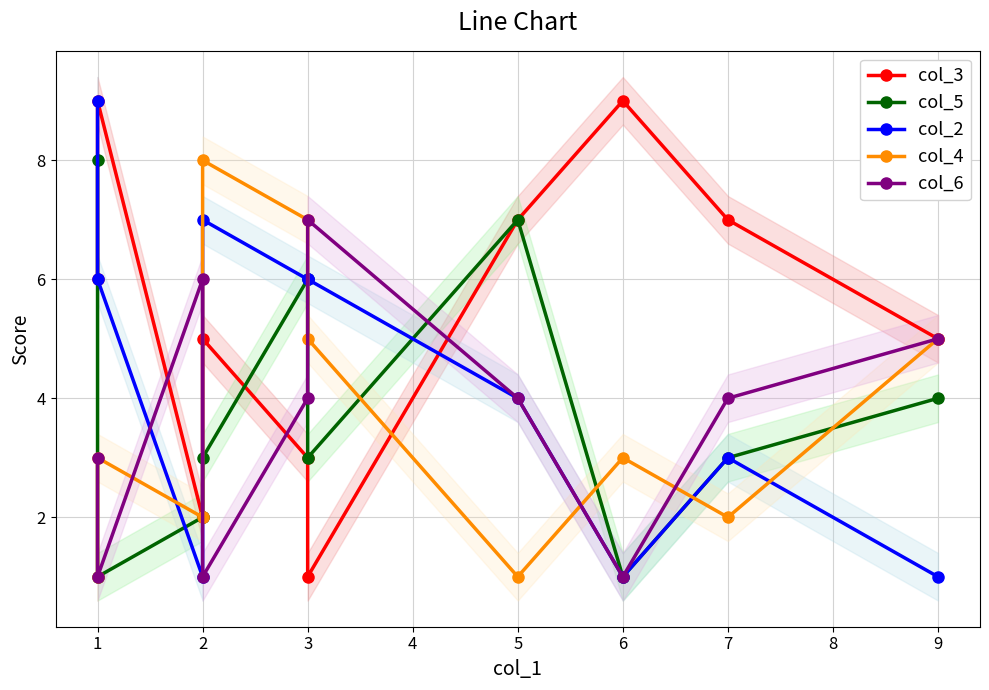

True or false: col_4 and col_3 cross at least once.

True